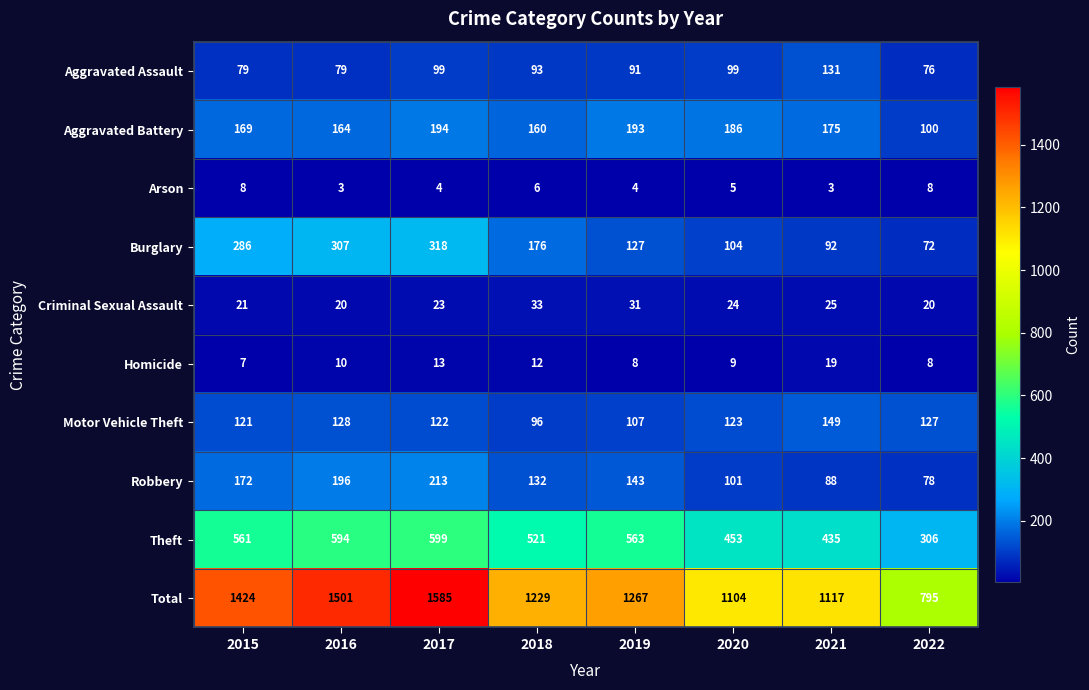

What is the difference between the maximum and second lowest values in the Homicide series?

11